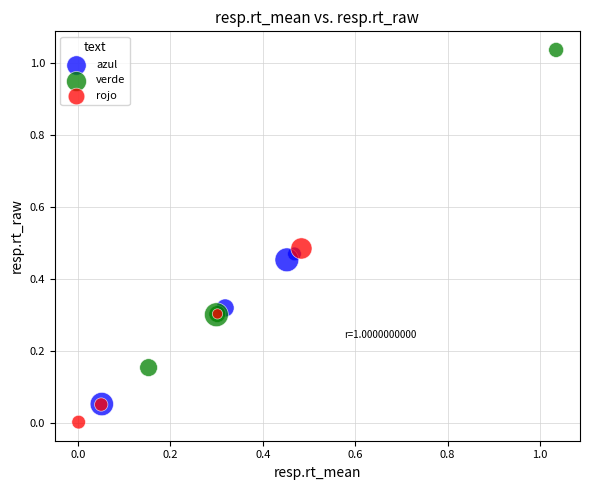

Which series reaches the minimum Y coordinate?

rojo